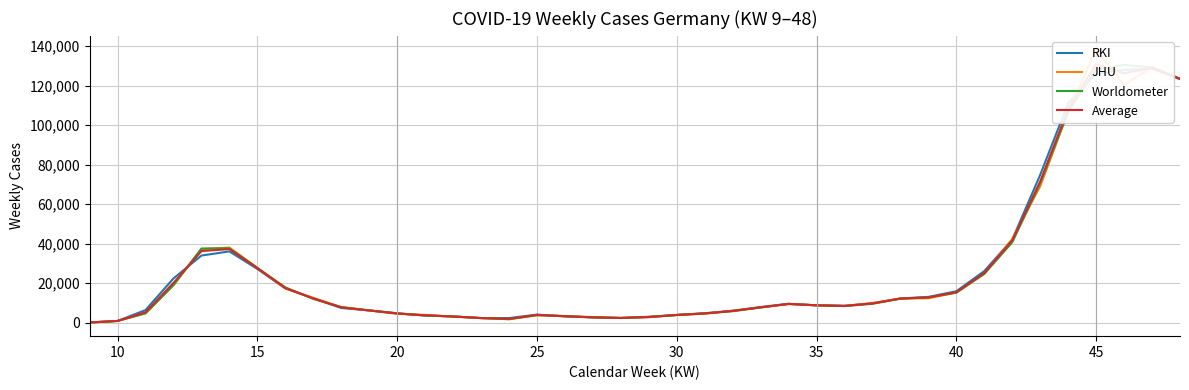

How many lines are shown in the chart?

4